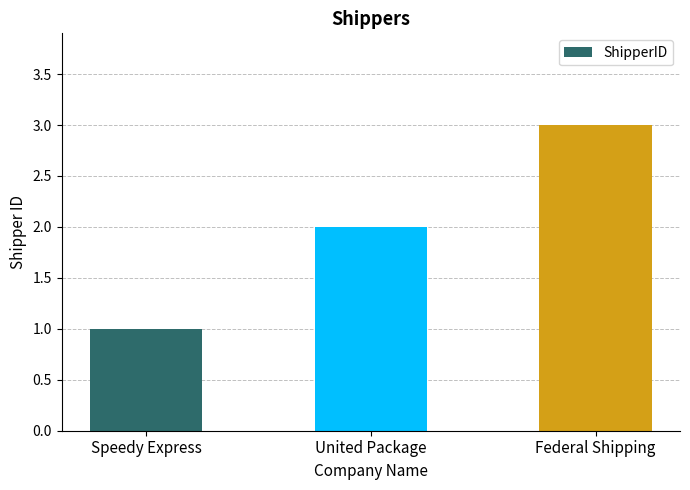

How many distinct data groups are displayed?

1